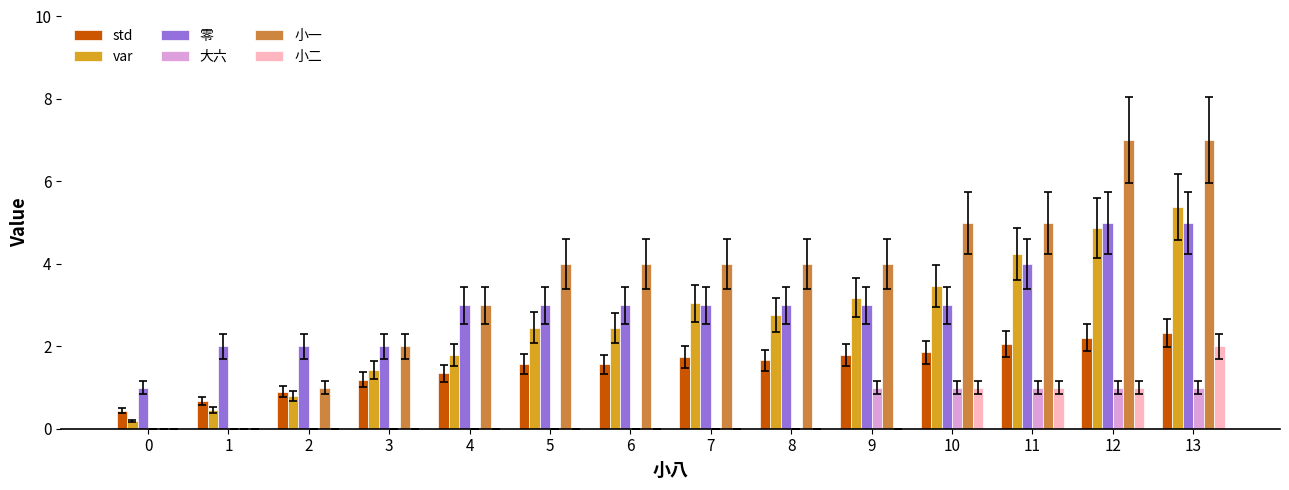

What is the sum of all 小一 values?

50.0